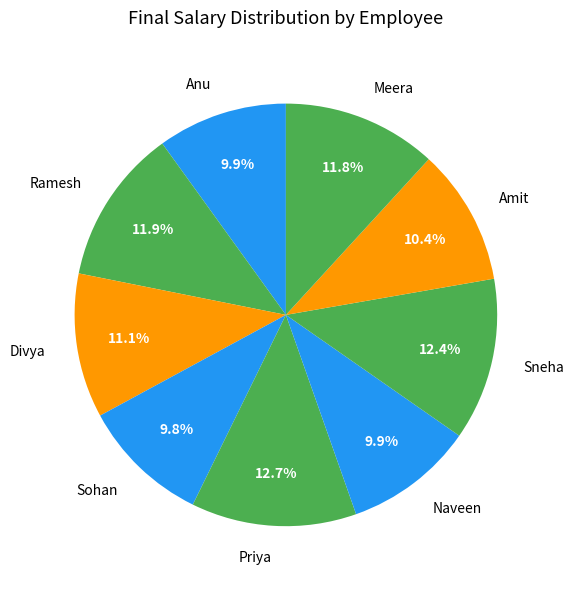

To the nearest percent, what portion does Divya represent?

11%